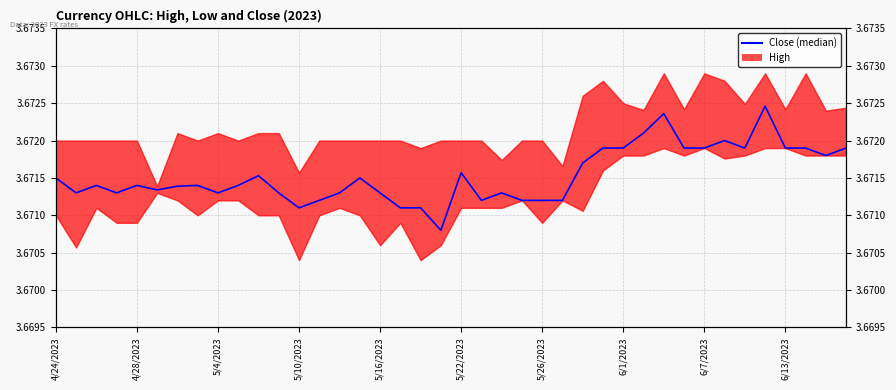

At which category does the data reach its first local peak?

5/4/2023